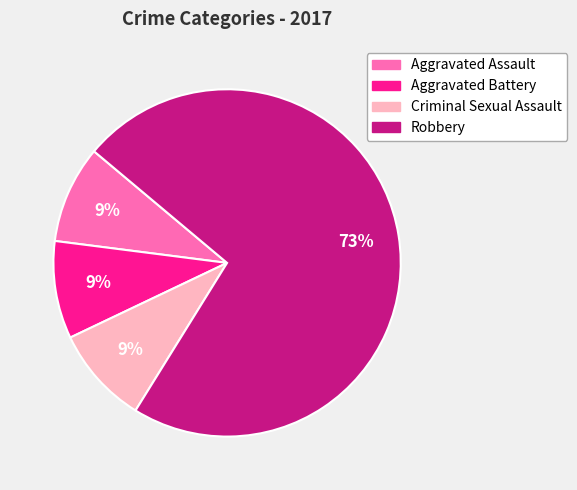

Does any single category account for the majority?

Yes